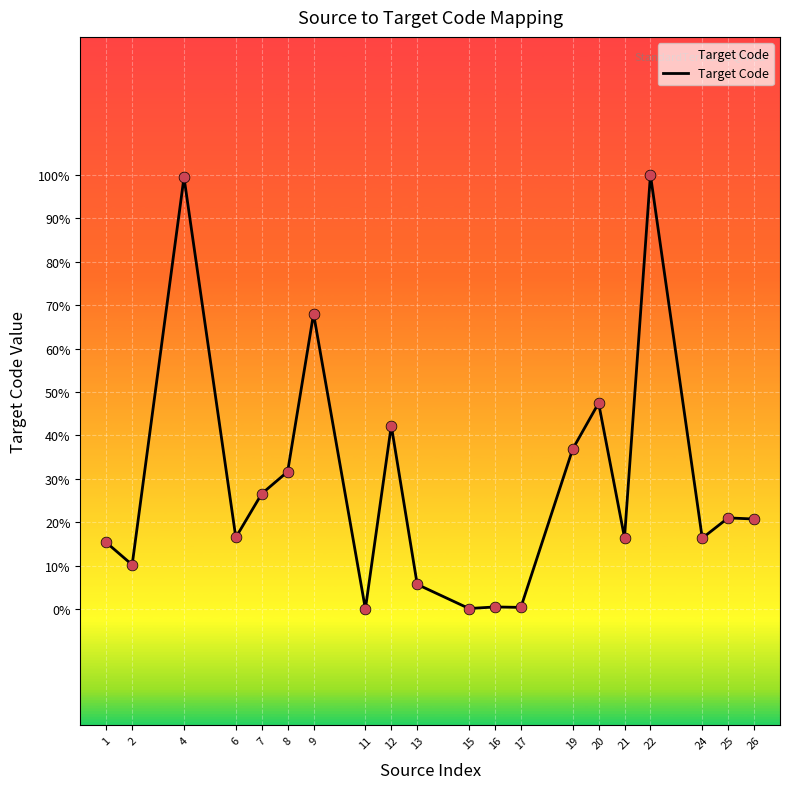

Does the chart have visible grid lines?

Yes